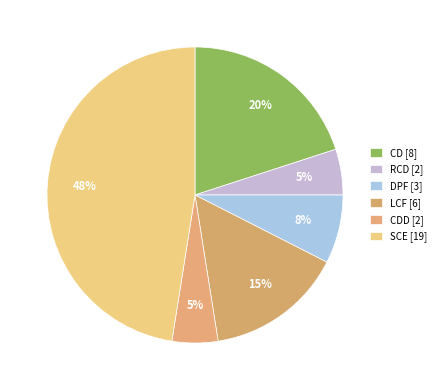

How many slices are in this pie chart?

6